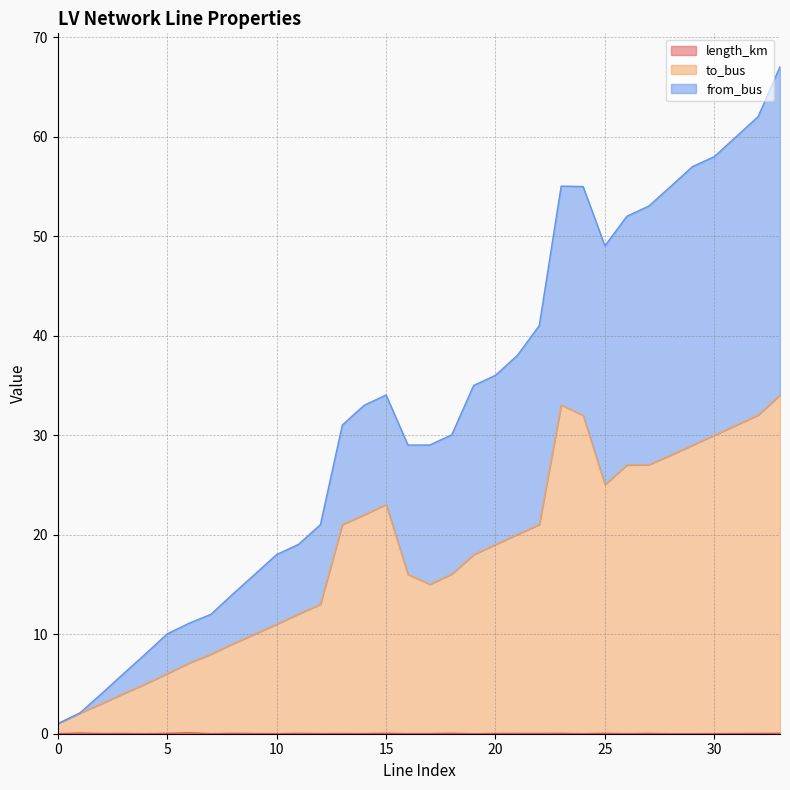

True or false: to_bus has more than 2 interior local peaks.

False